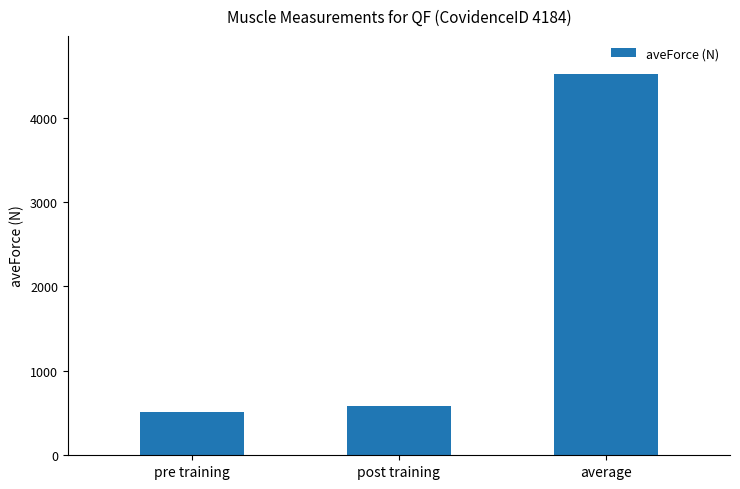

What is the label of the 3rd bar from the right?

pre training